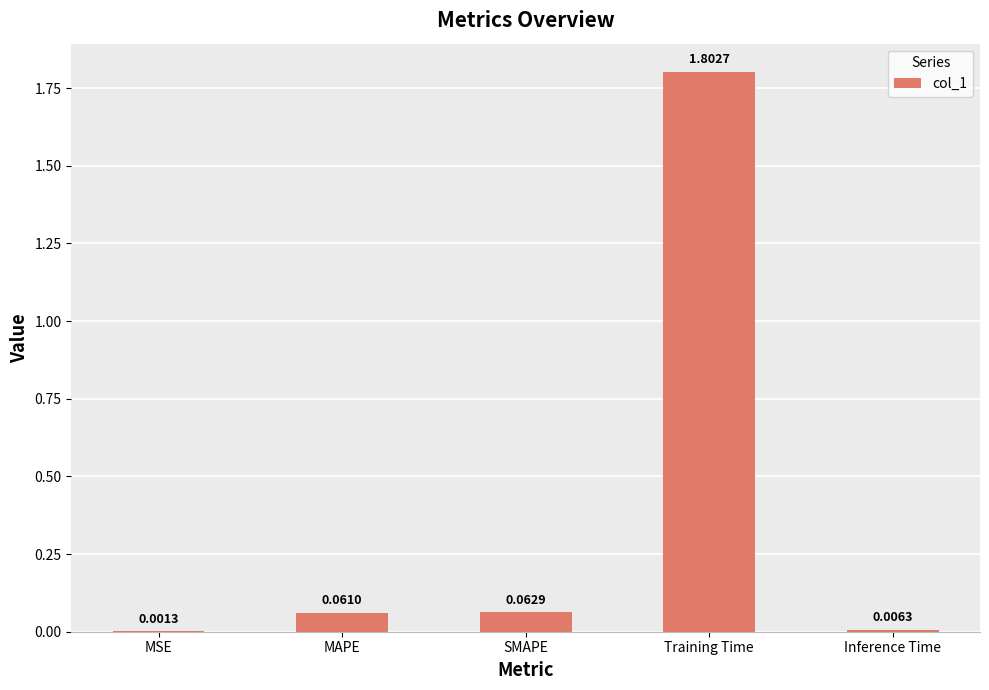

What is the change in value from Training Time to Inference Time?

-1.8